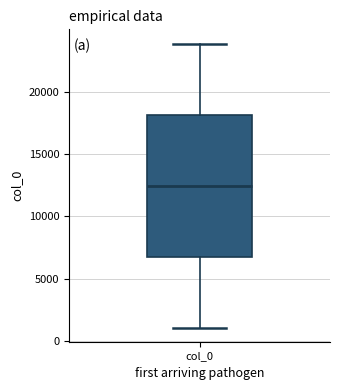

Transcribe this box plot: give where the median line is, the range the box spans, and where the two whiskers end, as read against the y-axis. The values are not printed on the chart, so give them approximately, as read against the axis.

median 12500, box 7000 to 18000, whiskers 1000 to 24000